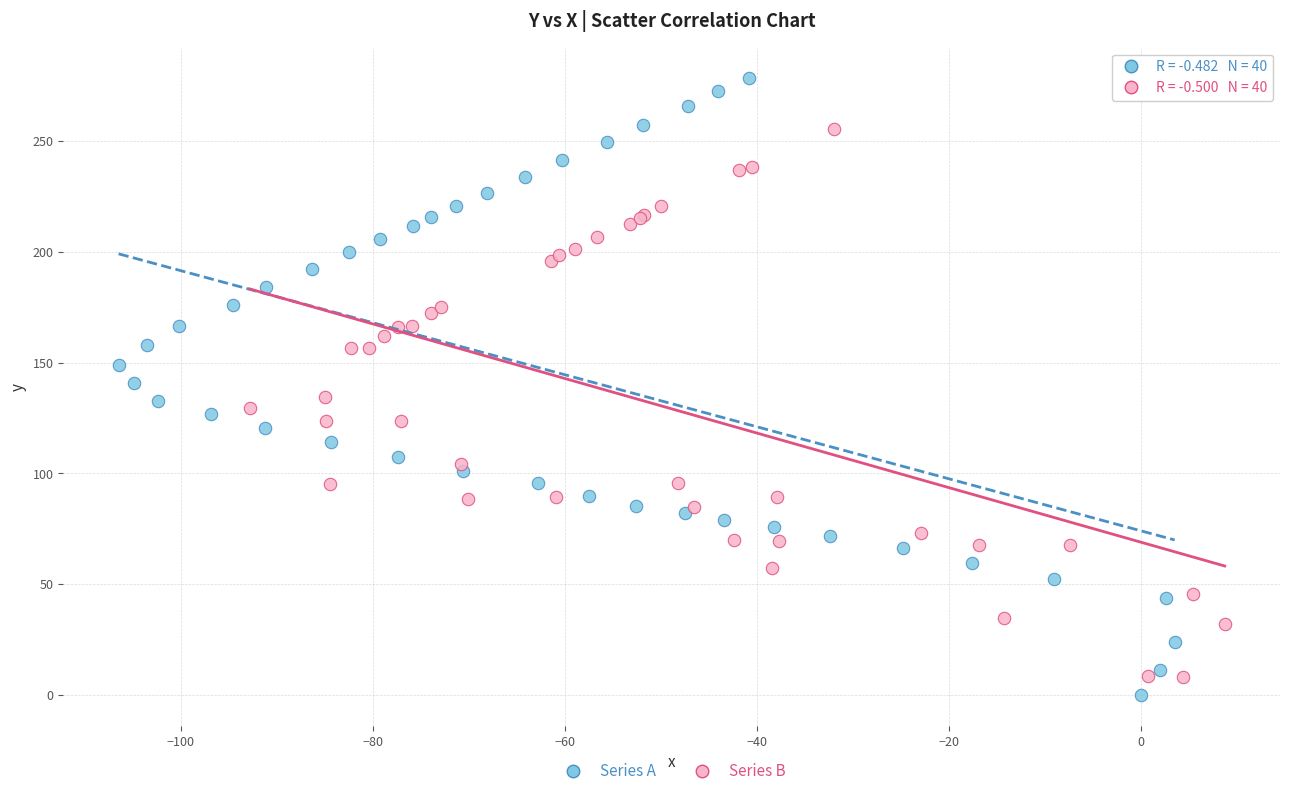

What are all the series names shown in the legend?

Series A, Series B